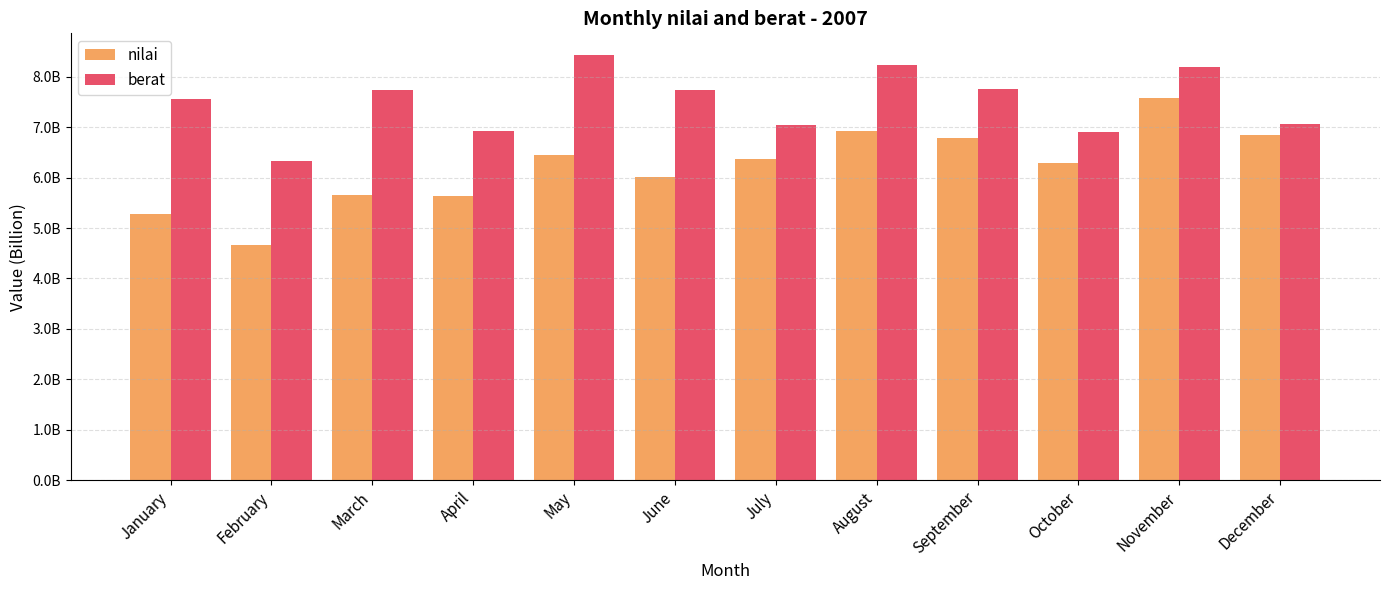

What is the minimum value for berat?

6335000000